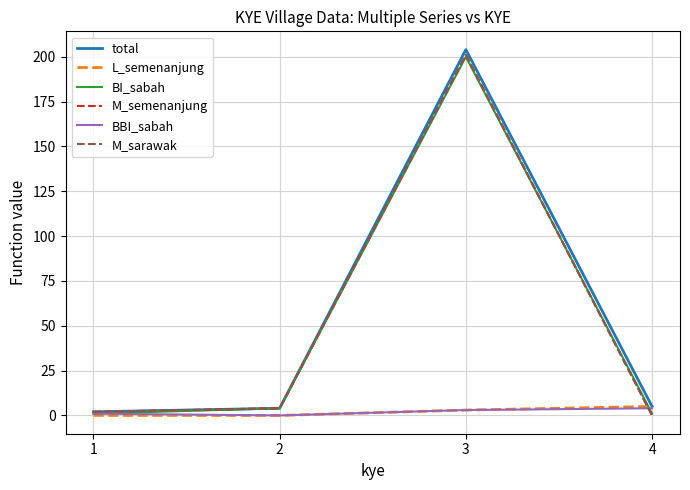

True or false: BI_sabah has a value of 1 at 4.

True